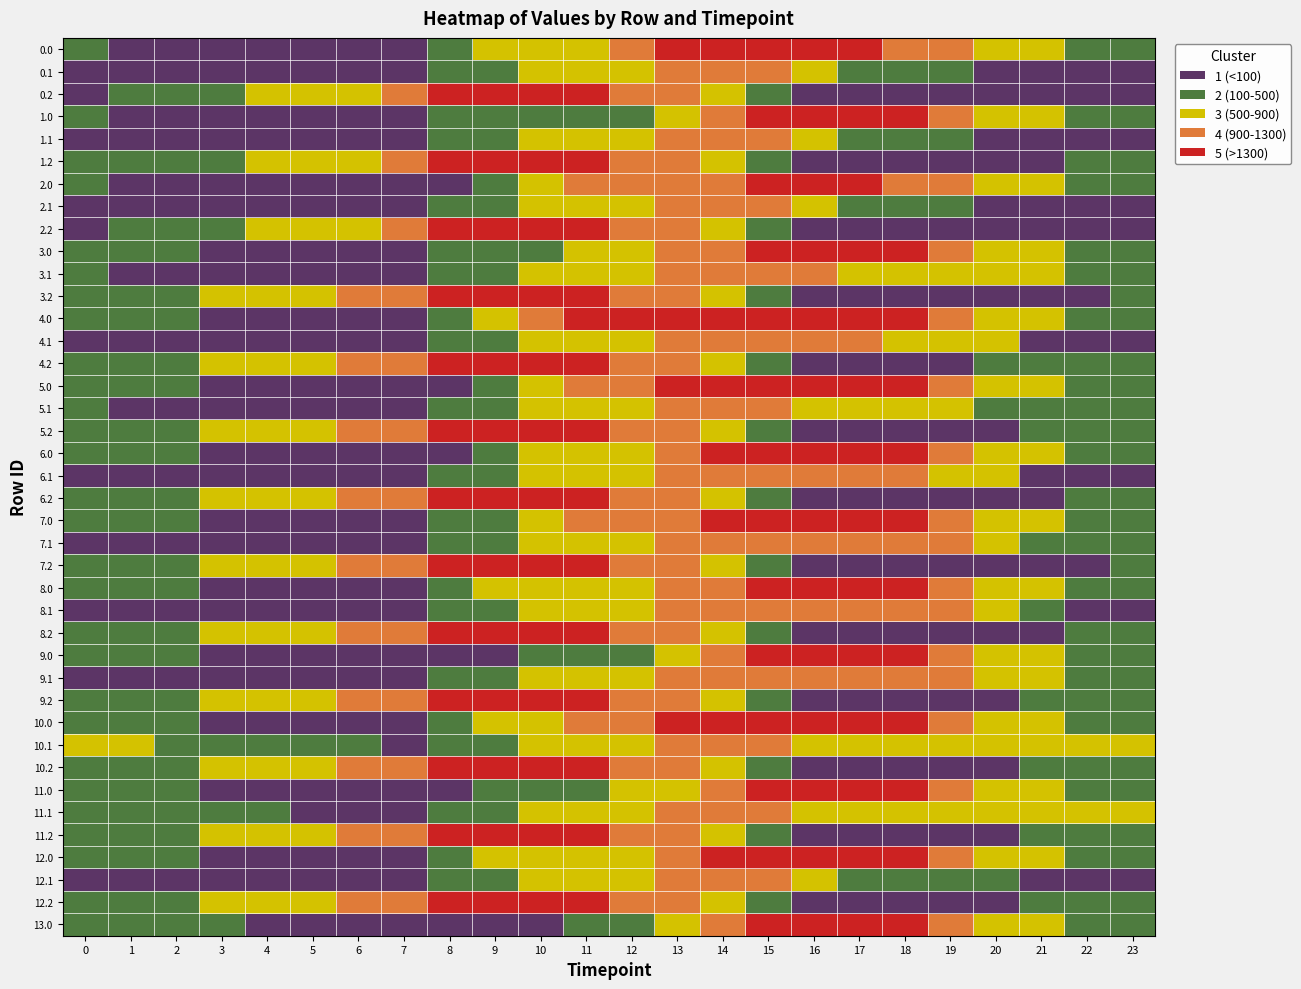

Reading right to left, what are all the values shown in this chart?

0.0: 198.2	310.6	504.8	745.6	977.8	1229.5	1418.1	1683.0	1683.0	1683.0	1683.0	1266.2	849.4	841.8	841.8	425.0	33.7	33.7	41.8	45.6	50.5	54.9	65.4	115.3
0.1: 33.7	33.7	53.7	86.4	101.1	101.3	163.8	589.0	1014.3	1189.1	1076.6	837.5	704.3	618.2	346.8	157.6	33.7	33.7	33.7	33.7	33.7	33.7	33.7	33.7
0.2: 47.5	33.7	33.7	33.7	33.7	33.7	33.7	33.7	363.6	692.7	983.1	1225.9	1398.8	1520.7	1544.5	1434.1	1073.0	851.9	682.4	529.0	404.6	286.8	173.5	47.5
1.0: 198.2	310.6	504.8	745.6	1147.9	1399.6	1588.2	1684.0	1684.0	1267.2	850.4	433.6	433.6	433.6	433.6	425.0	33.7	33.7	41.8	45.6	50.5	54.9	65.4	115.3
1.1: 33.7	33.7	53.7	86.4	101.1	101.3	161.9	587.2	1012.4	1187.2	1074.7	835.7	702.4	616.3	344.9	157.6	33.7	33.7	33.7	33.7	33.7	33.7	33.7	33.7
1.2: 173.5	173.5	33.7	33.7	33.7	33.7	33.7	33.7	363.6	692.7	983.1	1225.9	1398.8	1520.7	1544.5	1434.1	1073.0	851.9	682.4	529.0	404.6	286.8	173.5	173.5
2.0: 198.2	310.6	504.8	745.6	977.8	1229.5	1418.1	1513.9	1684.0	1267.2	1267.2	1267.2	1267.2	850.4	450.5	33.7	33.7	33.7	41.8	45.6	50.5	54.9	65.4	115.3
2.1: 33.7	33.7	53.7	86.4	101.1	101.3	161.9	587.2	1012.4	1187.2	1074.7	835.7	702.4	618.2	346.8	157.6	33.7	33.7	33.7	33.7	33.7	33.7	33.7	33.7
2.2: 33.7	33.7	33.7	33.7	33.7	33.7	33.7	33.7	363.6	692.7	983.1	1225.9	1398.8	1520.7	1544.5	1434.1	1073.0	851.9	682.4	529.0	404.6	286.8	173.5	47.5
3.0: 283.0	407.6	613.9	866.8	1111.1	1375.0	1575.7	1683.6	1683.6	1266.8	1266.8	850.0	850.0	433.2	433.2	425.0	33.7	33.7	53.9	69.8	86.9	103.4	126.0	188.1
3.1: 457.0	468.5	500.7	545.5	572.3	584.6	602.2	1027.4	1188.3	1188.3	1075.8	836.7	703.5	617.4	346.8	157.6	33.7	33.7	33.7	33.7	33.7	92.3	92.3	457.0
3.2: 139.4	39.8	33.7	33.7	33.7	33.7	33.7	33.7	375.7	717.0	1019.4	1274.4	1459.5	1593.4	1629.3	1530.8	1181.7	972.4	814.8	673.2	560.8	454.8	353.4	239.2
4.0: 283.0	407.6	613.9	866.8	1111.1	1375.0	1575.7	1683.6	1683.6	1683.6	1683.6	1675.4	1675.4	1258.6	841.8	425.0	33.7	33.7	53.9	69.8	86.9	103.4	126.0	188.1
4.1: 33.7	45.2	77.4	502.6	529.4	541.7	948.1	1027.4	1188.3	1188.3	1075.8	836.7	703.5	617.4	346.8	157.6	33.7	33.7	33.7	33.7	33.7	33.7	33.7	33.7
4.2: 139.4	139.4	139.4	139.4	33.7	33.7	33.7	33.7	375.7	717.0	1019.4	1274.4	1459.5	1593.4	1629.3	1530.8	1181.7	972.4	814.8	673.2	560.8	454.8	353.4	239.2
5.0: 283.0	407.6	613.9	866.8	1111.1	1375.0	1575.7	1683.6	1684.0	1684.0	1684.0	1267.2	1267.2	867.3	450.5	33.7	33.7	33.7	53.9	69.8	86.9	103.4	126.0	188.1
5.1: 398.4	409.9	442.1	486.9	653.0	665.4	682.9	762.3	1187.5	1187.5	1075.0	836.0	704.3	618.2	346.8	157.6	33.7	33.7	33.7	33.7	33.7	33.7	33.7	398.4
5.2: 253.5	253.5	253.5	93.5	33.7	33.7	33.7	33.7	375.7	717.0	1019.4	1274.4	1459.5	1593.4	1629.3	1530.8	1181.7	972.4	814.8	673.2	560.8	454.8	353.4	353.4
6.0: 283.0	407.6	613.9	866.8	1111.1	1375.0	1575.7	1683.6	1683.6	1683.6	1266.8	850.0	850.0	850.0	433.2	33.7	33.7	33.7	53.9	69.8	86.9	103.4	126.0	188.1
6.1: 33.7	45.2	77.4	502.6	529.4	930.5	948.1	1027.4	1188.3	1188.3	1075.8	836.7	703.5	617.4	346.8	157.6	33.7	33.7	33.7	33.7	33.7	33.7	33.7	33.7
6.2: 253.5	172.8	33.7	33.7	33.7	33.7	33.7	33.7	375.7	717.0	1019.4	1274.4	1459.5	1593.4	1629.3	1530.8	1181.7	972.4	814.8	673.2	560.8	454.8	353.4	353.4
7.0: 283.0	407.8	614.1	867.0	1111.3	1375.2	1575.8	1683.8	1683.8	1683.8	1267.0	1258.6	1258.6	841.8	425.0	425.0	33.7	33.7	53.9	69.8	86.9	103.4	126.0	188.1
7.1: 422.1	433.6	465.8	891.1	917.8	930.2	947.7	1027.1	1188.0	1188.0	1075.4	836.4	703.1	618.2	346.8	157.6	33.7	33.7	33.7	33.7	33.7	33.7	33.7	33.7
7.2: 139.4	39.8	33.7	33.7	33.7	33.7	33.7	33.7	375.7	717.0	1019.4	1274.4	1459.5	1593.4	1629.3	1530.8	1181.7	972.4	814.8	673.2	560.8	454.8	353.4	239.2
8.0: 283.0	407.6	613.9	866.8	1111.1	1375.0	1575.7	1683.6	1683.6	1266.8	1266.8	850.0	850.0	841.8	841.8	425.0	33.7	33.7	53.9	69.8	86.9	103.4	126.0	188.1
8.1: 33.7	45.2	469.3	891.4	918.2	930.5	948.1	1027.4	1188.3	1188.3	1075.8	836.7	703.5	617.4	346.0	156.8	33.7	33.7	33.7	33.7	33.7	33.7	33.7	33.7
8.2: 239.2	172.8	33.7	33.7	33.7	33.7	33.7	33.7	375.7	717.0	1019.4	1274.4	1459.5	1593.4	1629.3	1530.8	1181.7	972.4	814.8	673.2	560.8	454.8	353.4	239.2
9.0: 283.0	407.6	613.9	866.8	1111.1	1375.0	1575.7	1683.6	1683.6	1266.8	850.0	450.5	450.5	450.5	33.7	33.7	33.7	33.7	53.9	69.8	86.9	103.4	126.0	188.1
9.1: 422.1	433.6	846.6	891.4	918.2	930.5	948.1	1027.4	1188.3	1188.3	1075.8	836.7	703.5	617.4	346.8	157.6	33.7	33.7	33.7	33.7	33.7	33.7	33.7	33.7
9.2: 139.4	139.4	139.4	33.7	33.7	33.7	33.7	33.7	375.7	717.0	1019.4	1274.4	1459.5	1593.4	1629.3	1530.8	1181.7	972.4	814.8	673.2	560.8	454.8	353.4	239.2
10.0: 283.0	407.6	613.9	866.8	1111.1	1375.0	1575.7	1683.6	1683.6	1683.6	1675.4	1258.6	1258.6	841.8	841.8	425.0	33.7	33.7	53.9	69.8	86.9	103.4	126.0	188.1
10.1: 604.5	616.0	648.1	693.0	719.7	732.1	749.6	829.0	1188.3	1188.3	1075.8	836.7	704.3	618.2	346.8	157.6	33.7	253.0	253.0	253.0	253.0	253.0	604.5	604.5
10.2: 193.7	193.7	193.7	33.7	33.7	33.7	33.7	33.7	375.7	717.0	1019.4	1274.4	1459.5	1593.4	1629.3	1530.8	1181.7	972.4	814.8	673.2	560.8	454.8	353.4	239.2
11.0: 283.0	407.6	613.9	866.8	1111.1	1375.0	1575.7	1683.6	1683.6	1284.0	867.3	867.3	450.5	450.5	450.5	33.7	33.7	33.7	53.9	69.8	86.9	103.4	126.0	188.1
11.1: 538.5	550.0	582.2	627.1	653.8	666.2	683.7	763.1	1188.3	1188.3	1075.8	836.7	703.5	617.4	346.8	157.6	33.7	33.7	33.7	150.1	150.1	150.1	150.1	150.1
11.2: 139.4	139.4	139.4	33.7	33.7	33.7	33.7	33.7	375.7	717.0	1019.4	1274.4	1459.5	1593.4	1629.3	1530.8	1181.7	972.4	814.8	673.2	560.8	454.8	353.4	239.2
12.0: 283.0	407.6	613.9	866.8	1111.1	1375.0	1575.7	1683.6	1683.6	1683.6	1266.8	850.0	850.0	850.0	841.8	425.0	33.7	33.7	53.9	69.8	86.9	103.4	126.0	188.1
12.1: 33.7	45.2	77.4	122.2	149.0	320.3	337.8	763.1	1188.3	1188.3	1075.8	836.7	703.5	617.4	346.8	157.6	33.7	33.7	33.7	33.7	33.7	33.7	33.7	33.7
12.2: 239.2	139.7	139.7	33.7	33.7	33.7	33.7	33.7	375.7	717.0	1019.4	1274.4	1459.5	1593.4	1629.3	1530.8	1181.7	972.4	814.8	673.2	560.8	454.8	353.4	239.2
13.0: 339.6	472.2	686.6	834.9	1087.3	1359.2	1568.0	1684.0	1684.0	1267.2	867.3	450.5	450.5	33.7	33.7	33.7	33.7	33.7	62.0	86.0	111.1	135.7	166.4	236.5